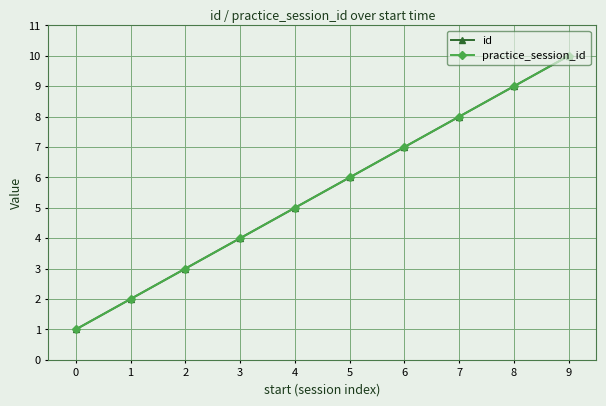

What is the value of the practice_session_id point at the 10th from the left?

10